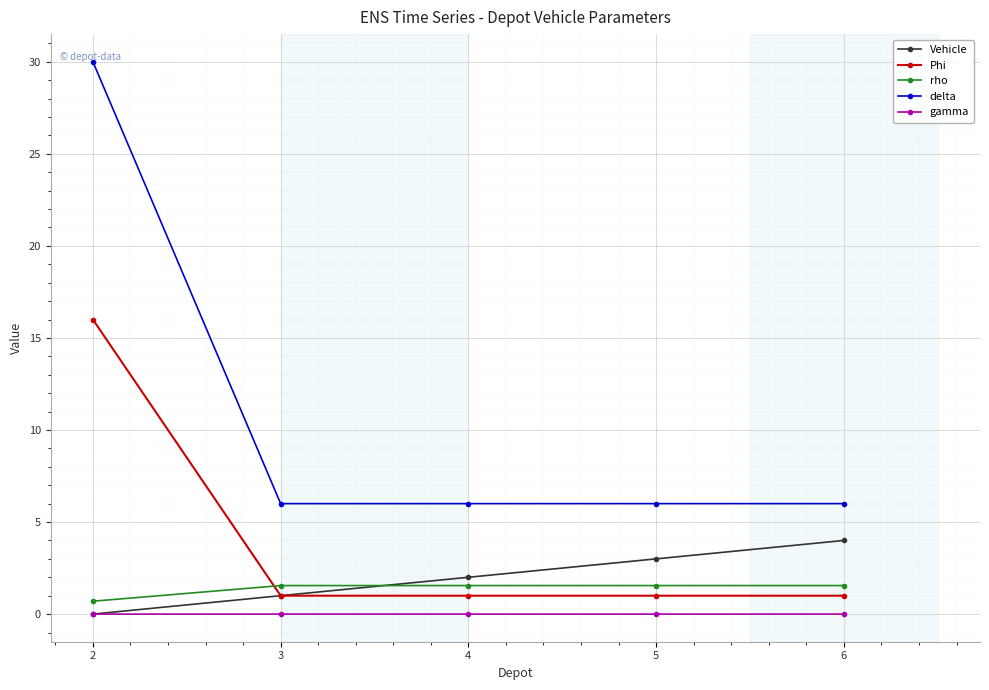

Count the number of categories in the chart.

5